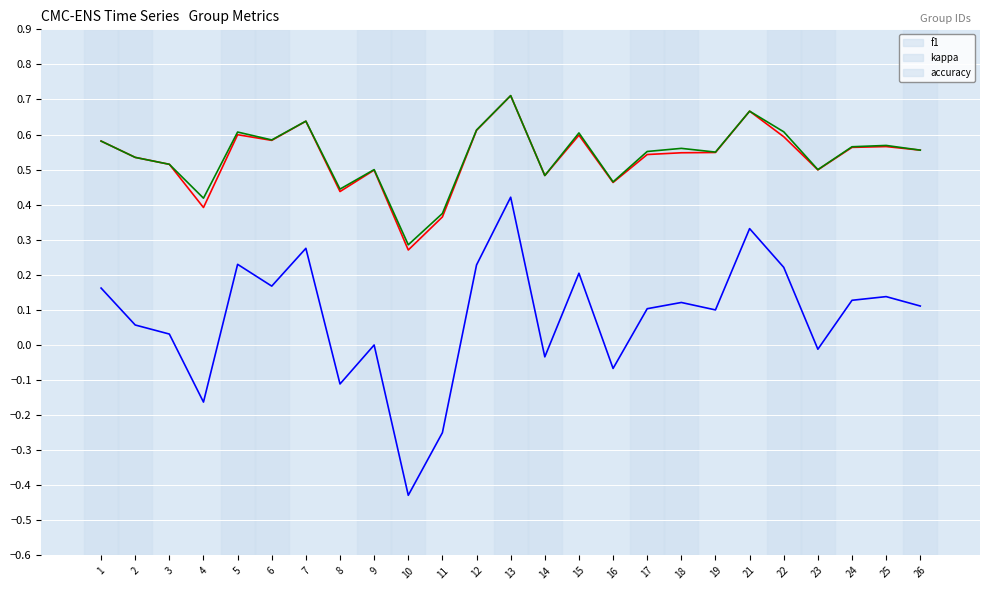

At how many categories does at least one series exceed 0?

25